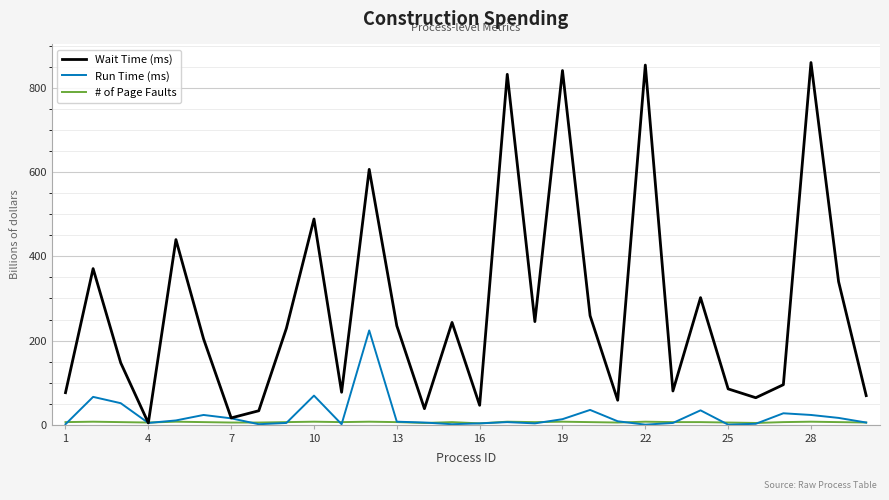

Which series has the widest spread of values?

Wait Time (ms)